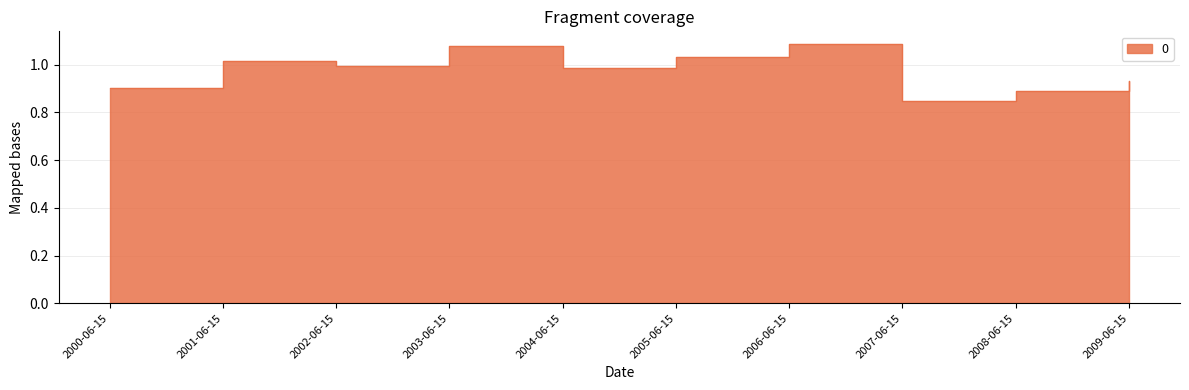

Is it true that the value at 2007-06-15 is 0.8?

True